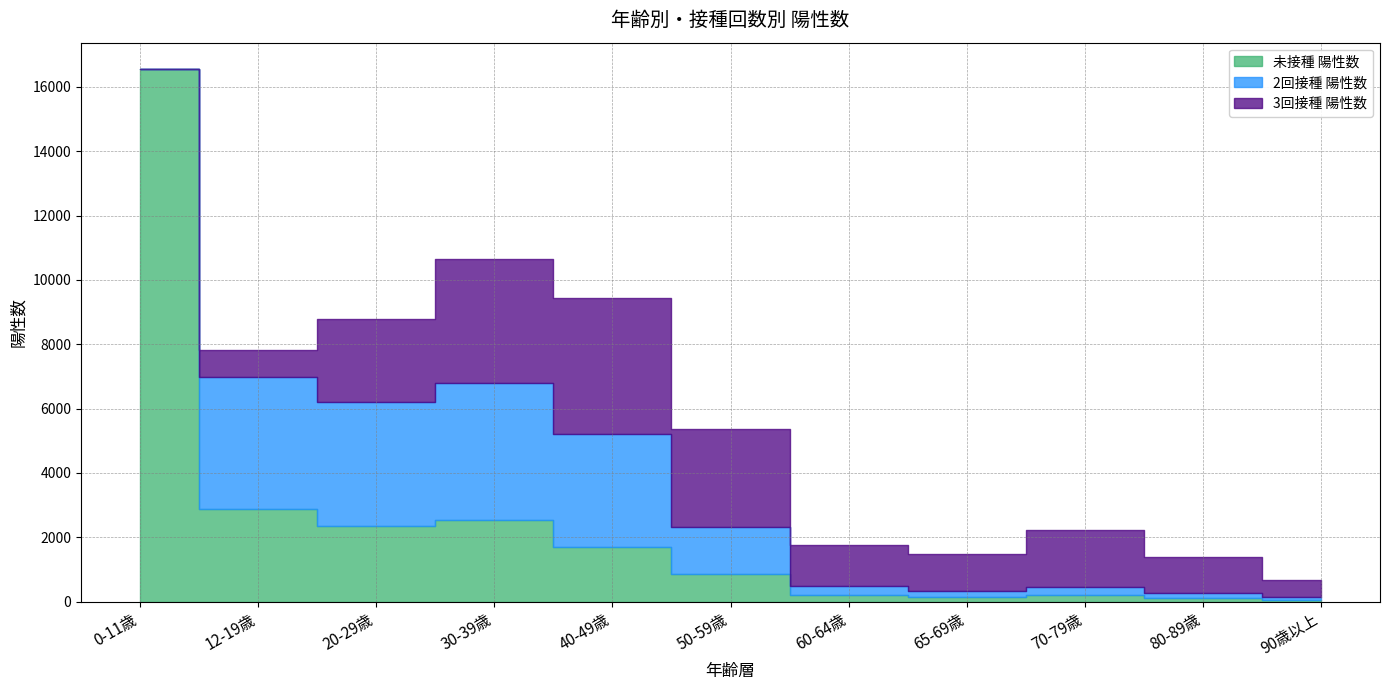

Where is 未接種 陽性数 nearest to the value 8305?

12-19歳